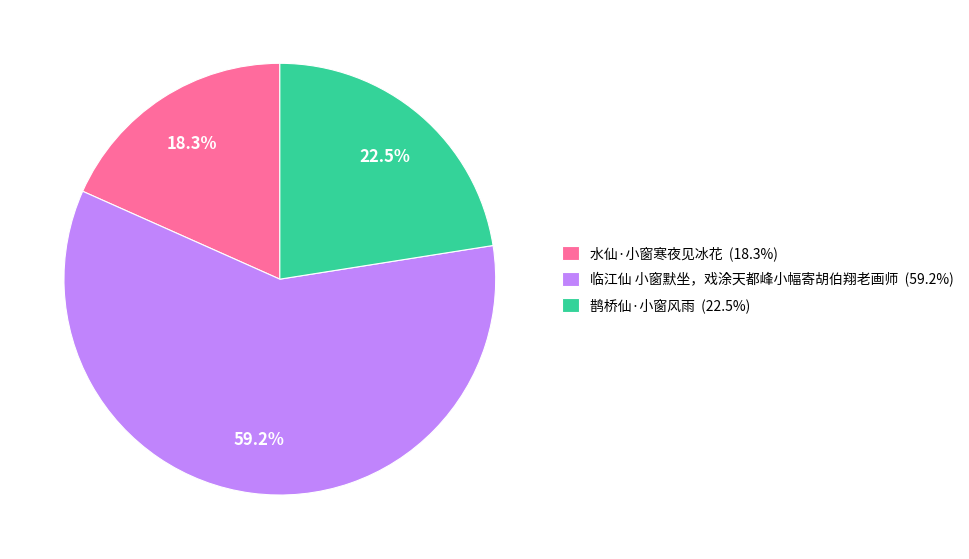

Which has a higher value, 鹊桥仙·小窗风雨 (22.5%) or 临江仙 小窗默坐，戏涂天都峰小幅寄胡伯翔老画师 (59.2%)?

临江仙 小窗默坐，戏涂天都峰小幅寄胡伯翔老画师 (59.2%)